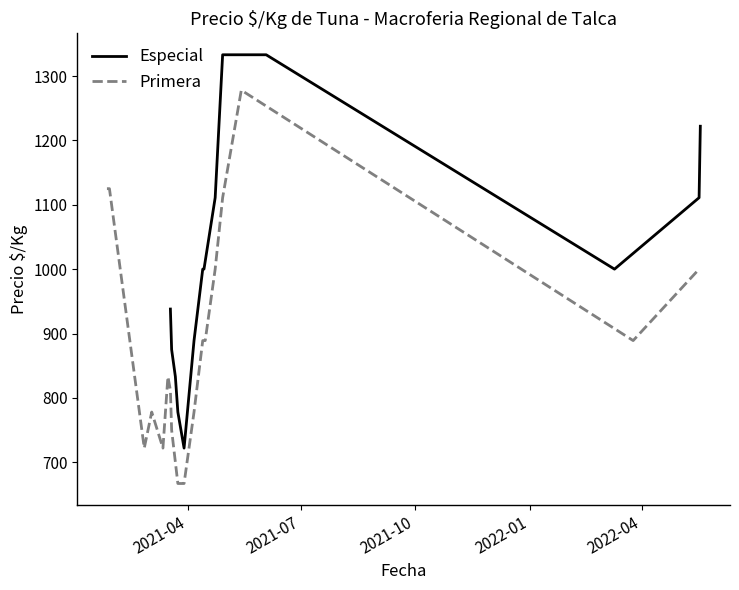

Rank the series by their average value, from highest to lowest.

Especial, Primera